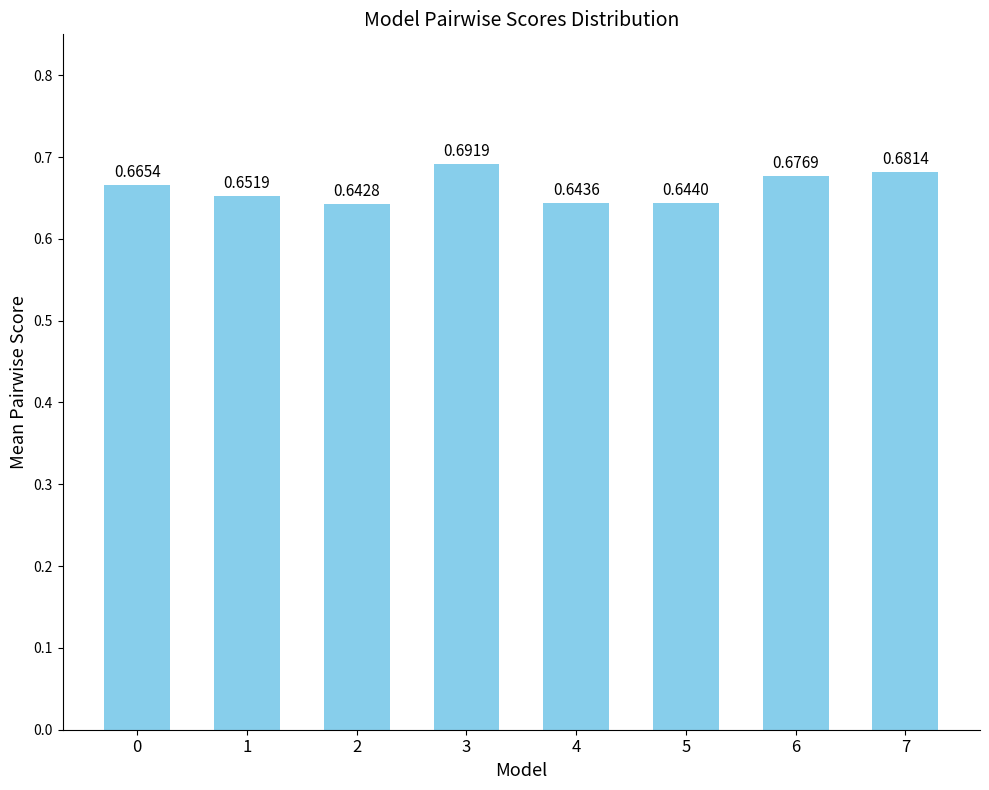

Rank the categories by value from highest to lowest.

3, 7, 6, 0, 1, 5, 4, 2